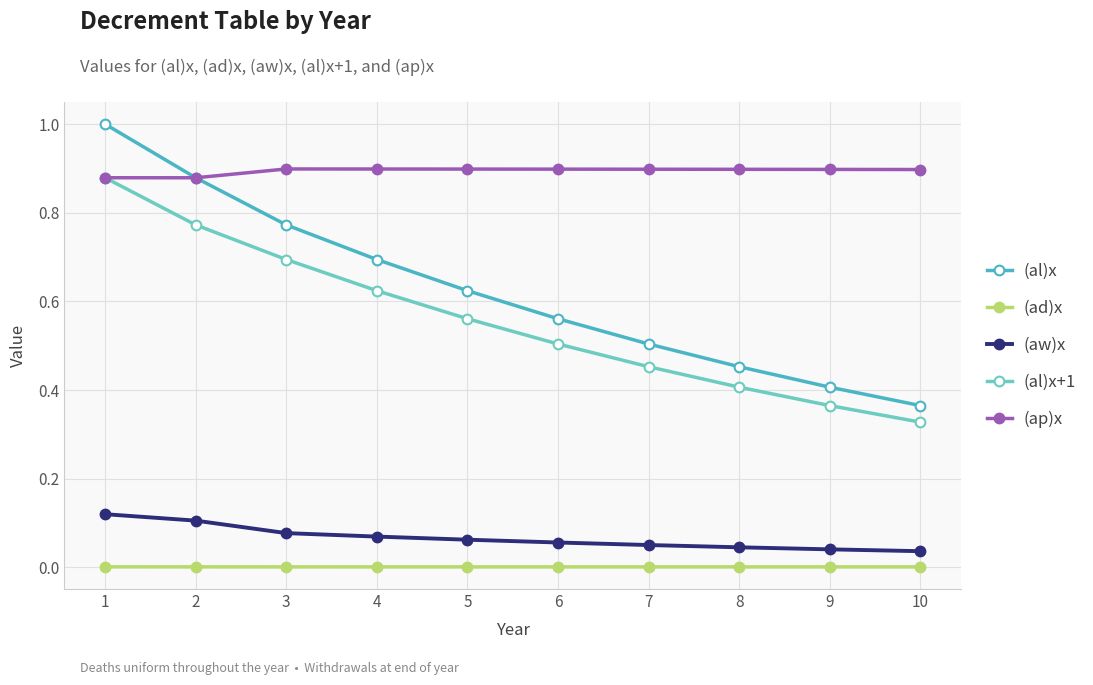

True or false: (al)x has more than 2 points higher than both neighbors.

False